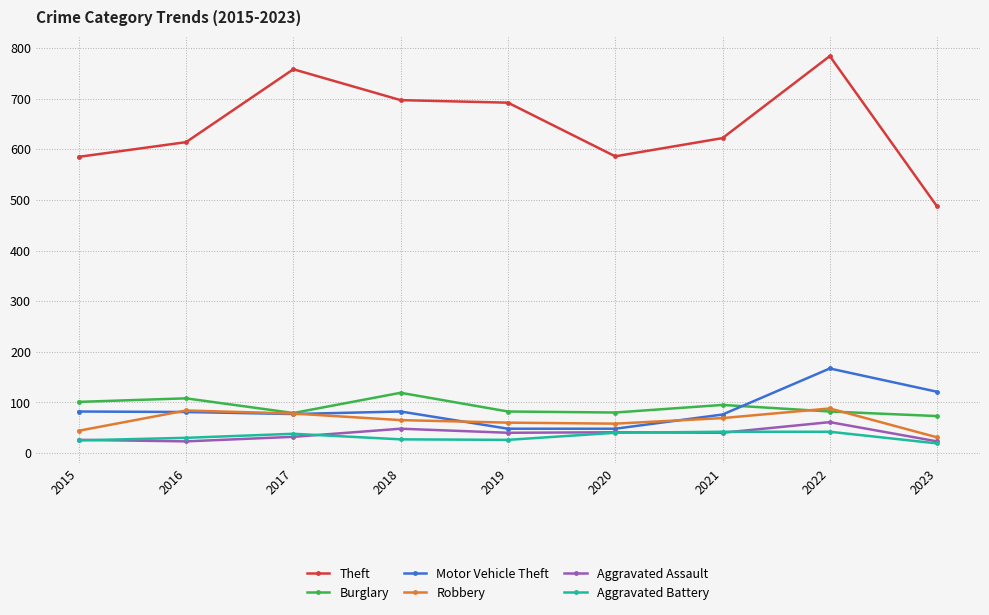

True or false: Theft has a value of 400 at 2016.

False